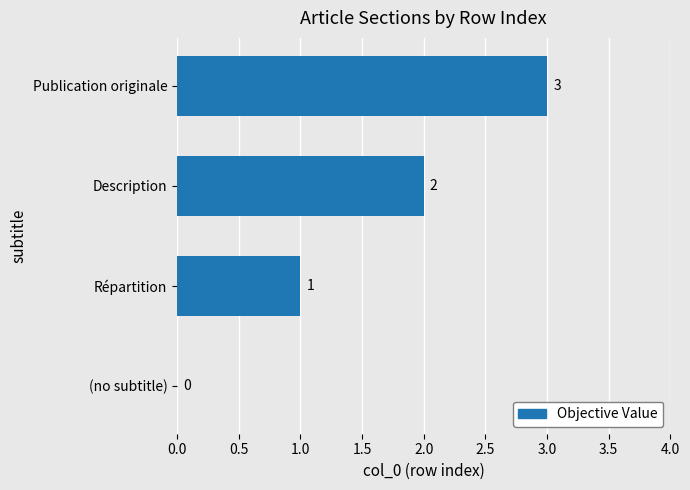

What is the sum of all values?

6